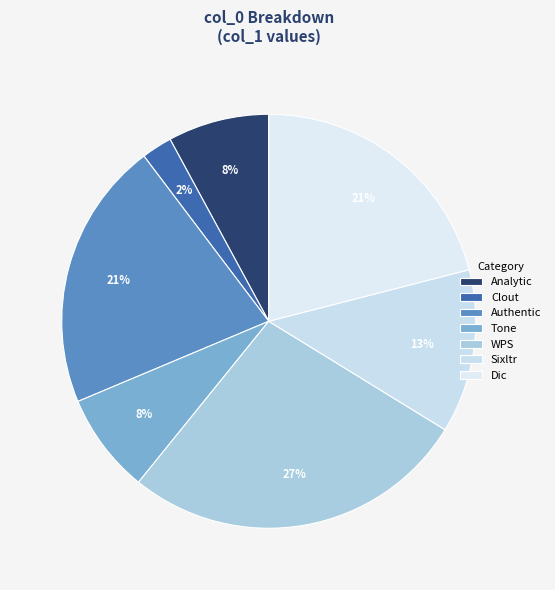

What percentage is the Authentic slice, to the nearest percent?

21%